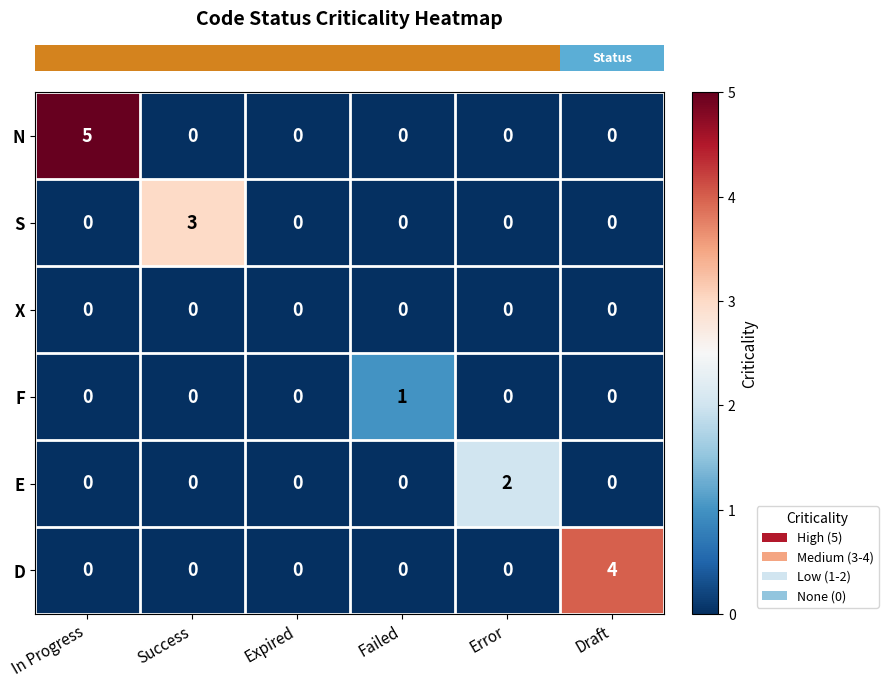

List the series in order of their overall mean, highest first.

N, D, S, E, F, X